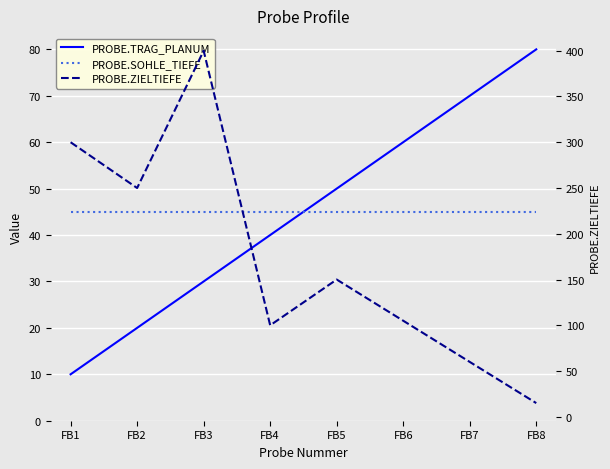

How many series are shown in this chart?

3